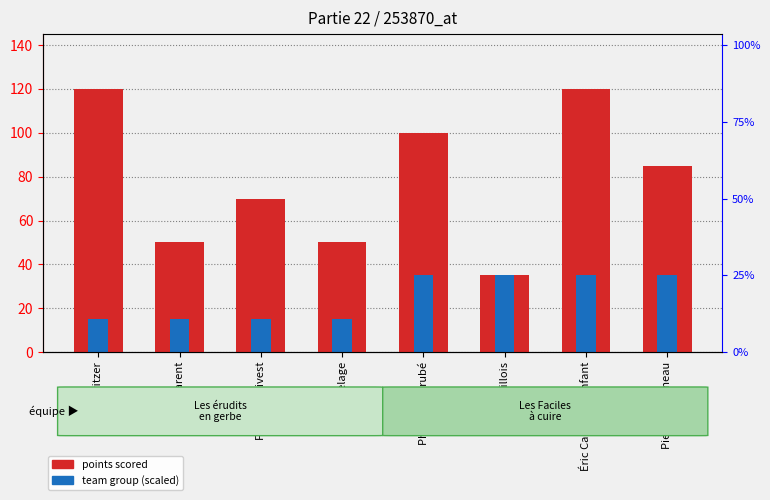

Does the chart contain stacked bars?

No